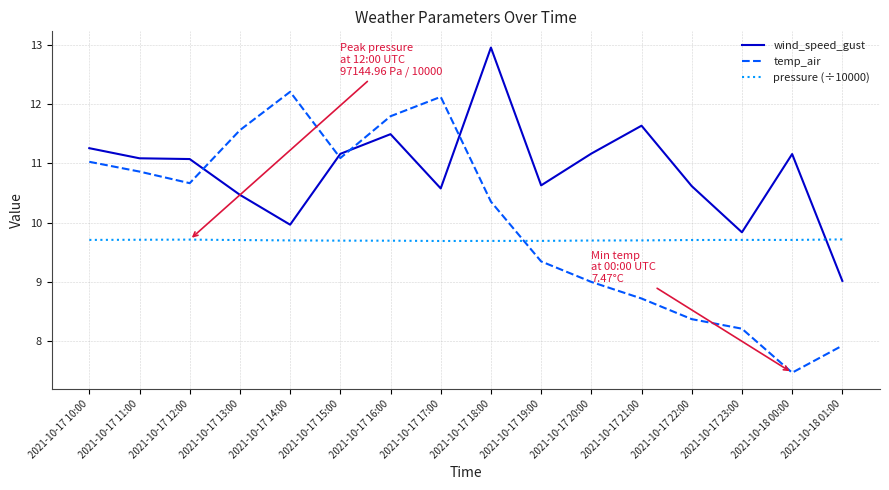

Which series has the widest spread of values?

temp_air